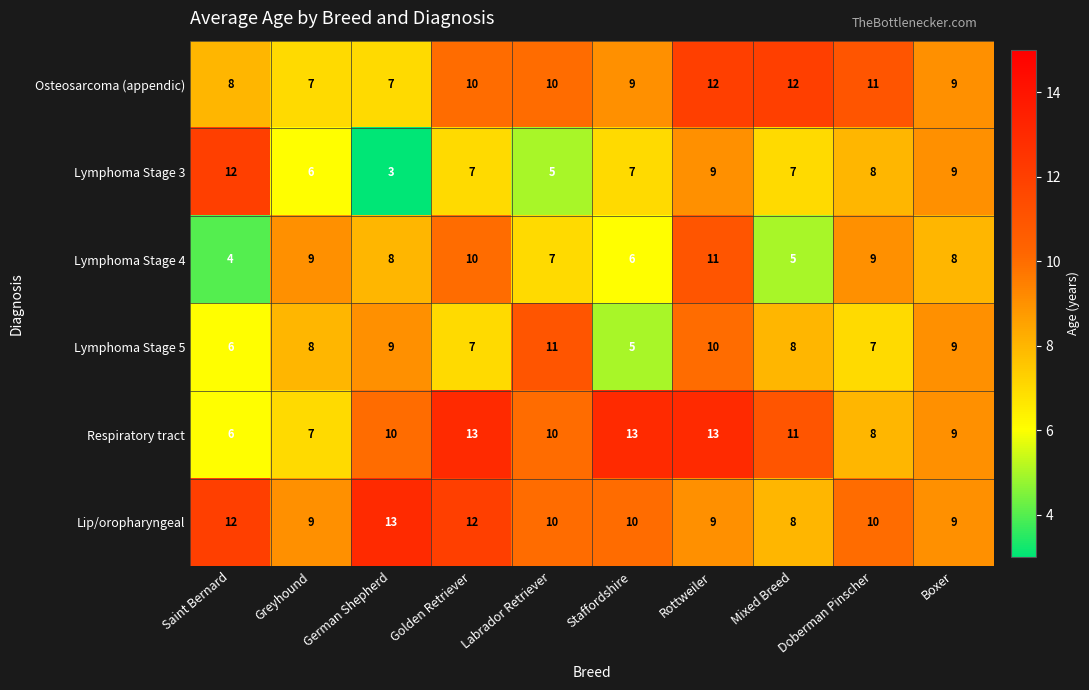

How many categories are shown in the chart?

10